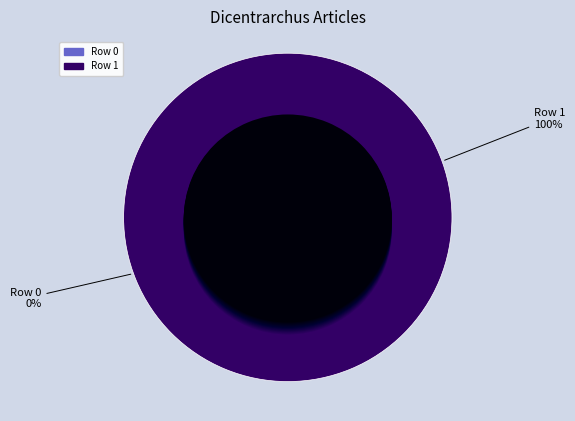

Between Row 1 and Row 0, which is larger?

Row 1